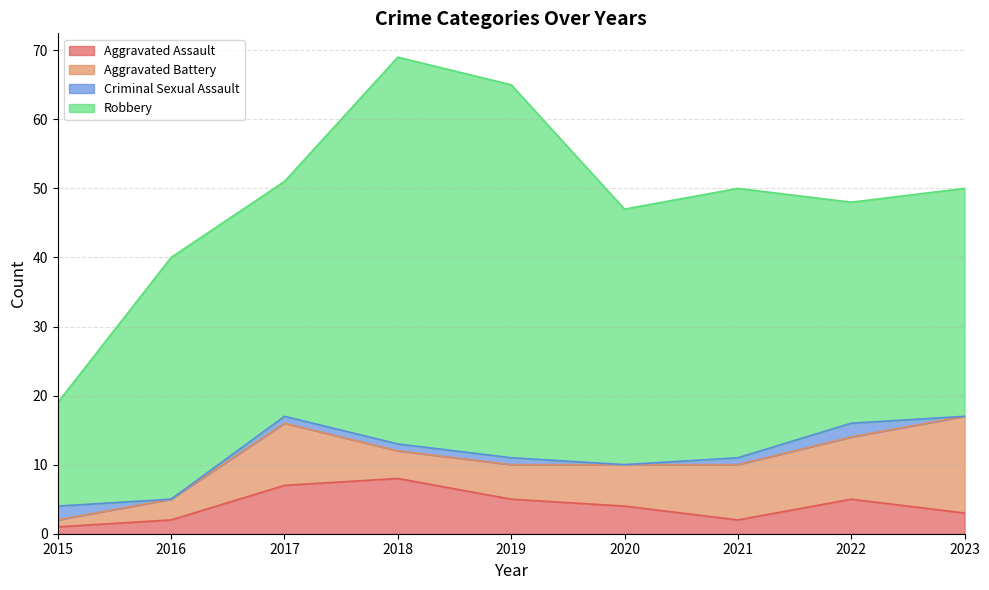

What is the value of the Aggravated Assault point at the 7th from the left?

2